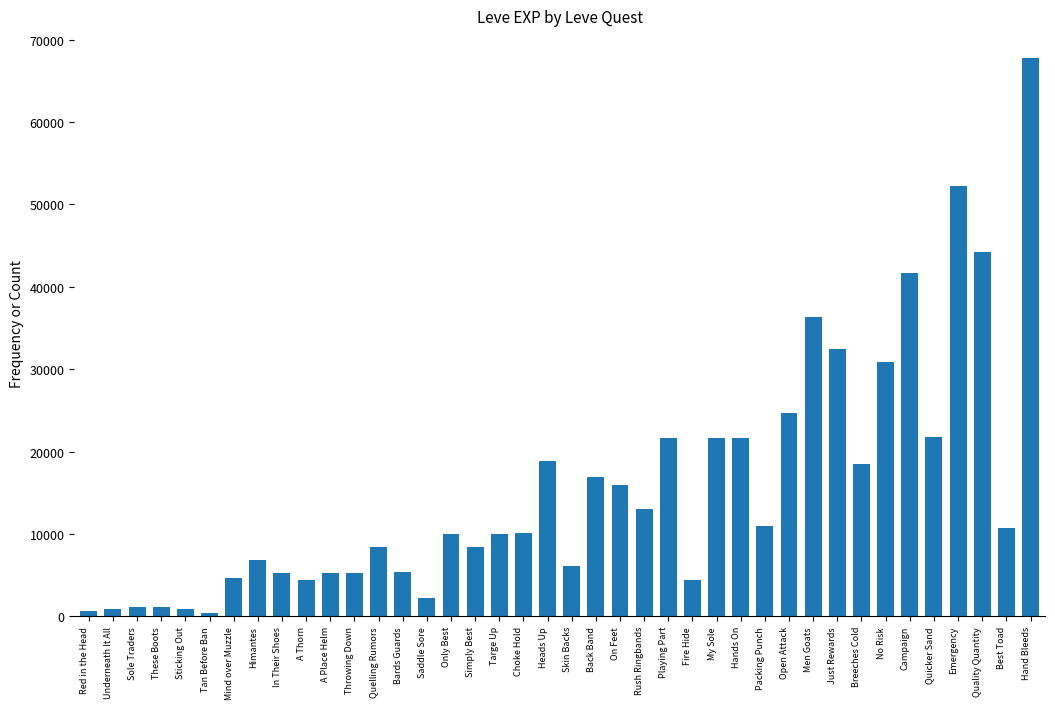

Count the number of categories in the chart.

40